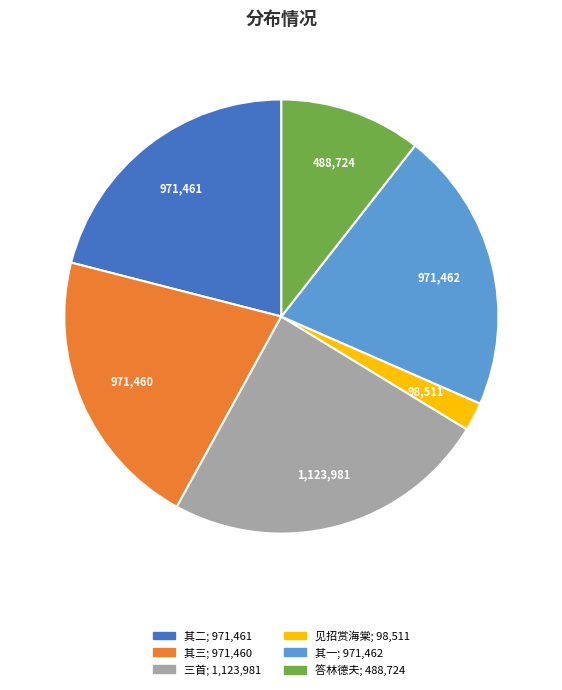

Which category has the smallest portion of the pie?

见招赏海棠; 98,511